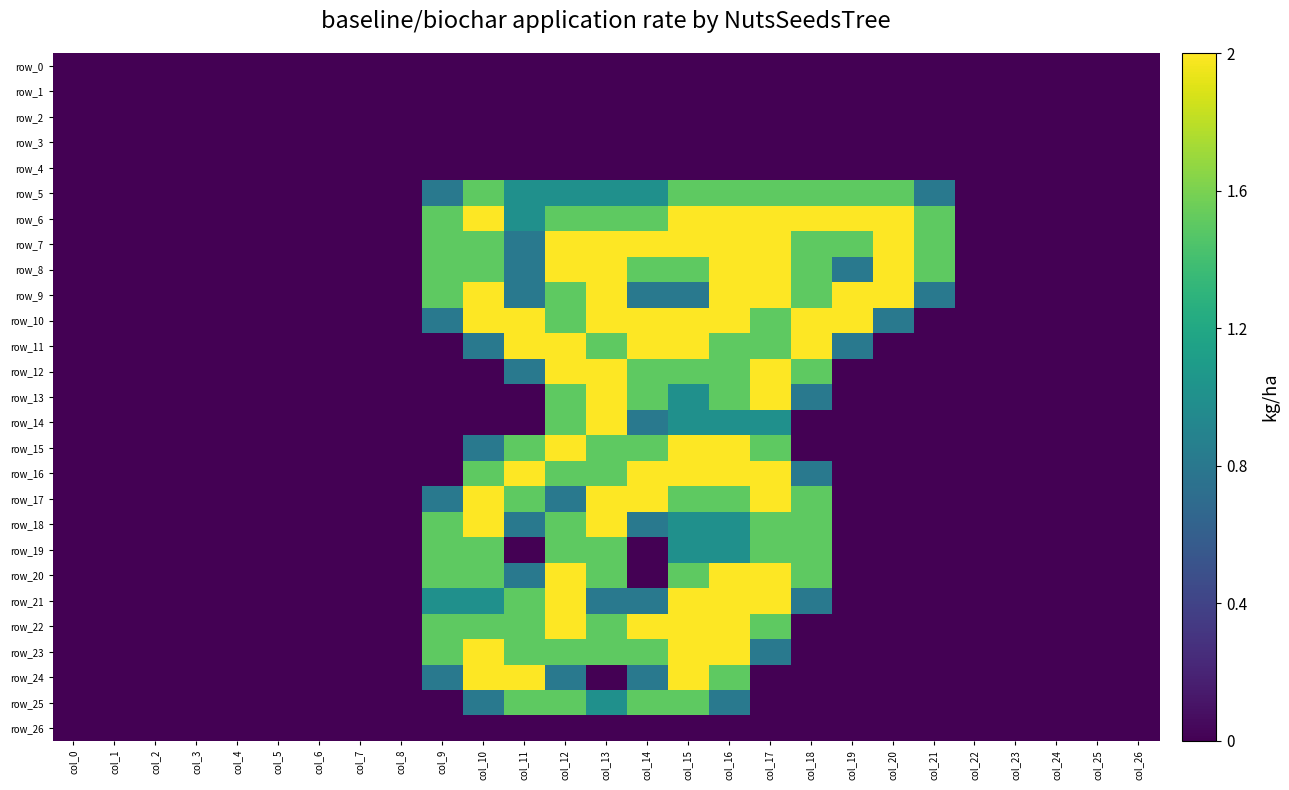

Rank the categories by row_24 value from highest to lowest.

col_10, col_11, col_15, col_16, col_9, col_12, col_14, col_0, col_1, col_2, col_3, col_4, col_5, col_6, col_7, col_8, col_13, col_17, col_18, col_19, col_20, col_21, col_22, col_23, col_24, col_25, col_26